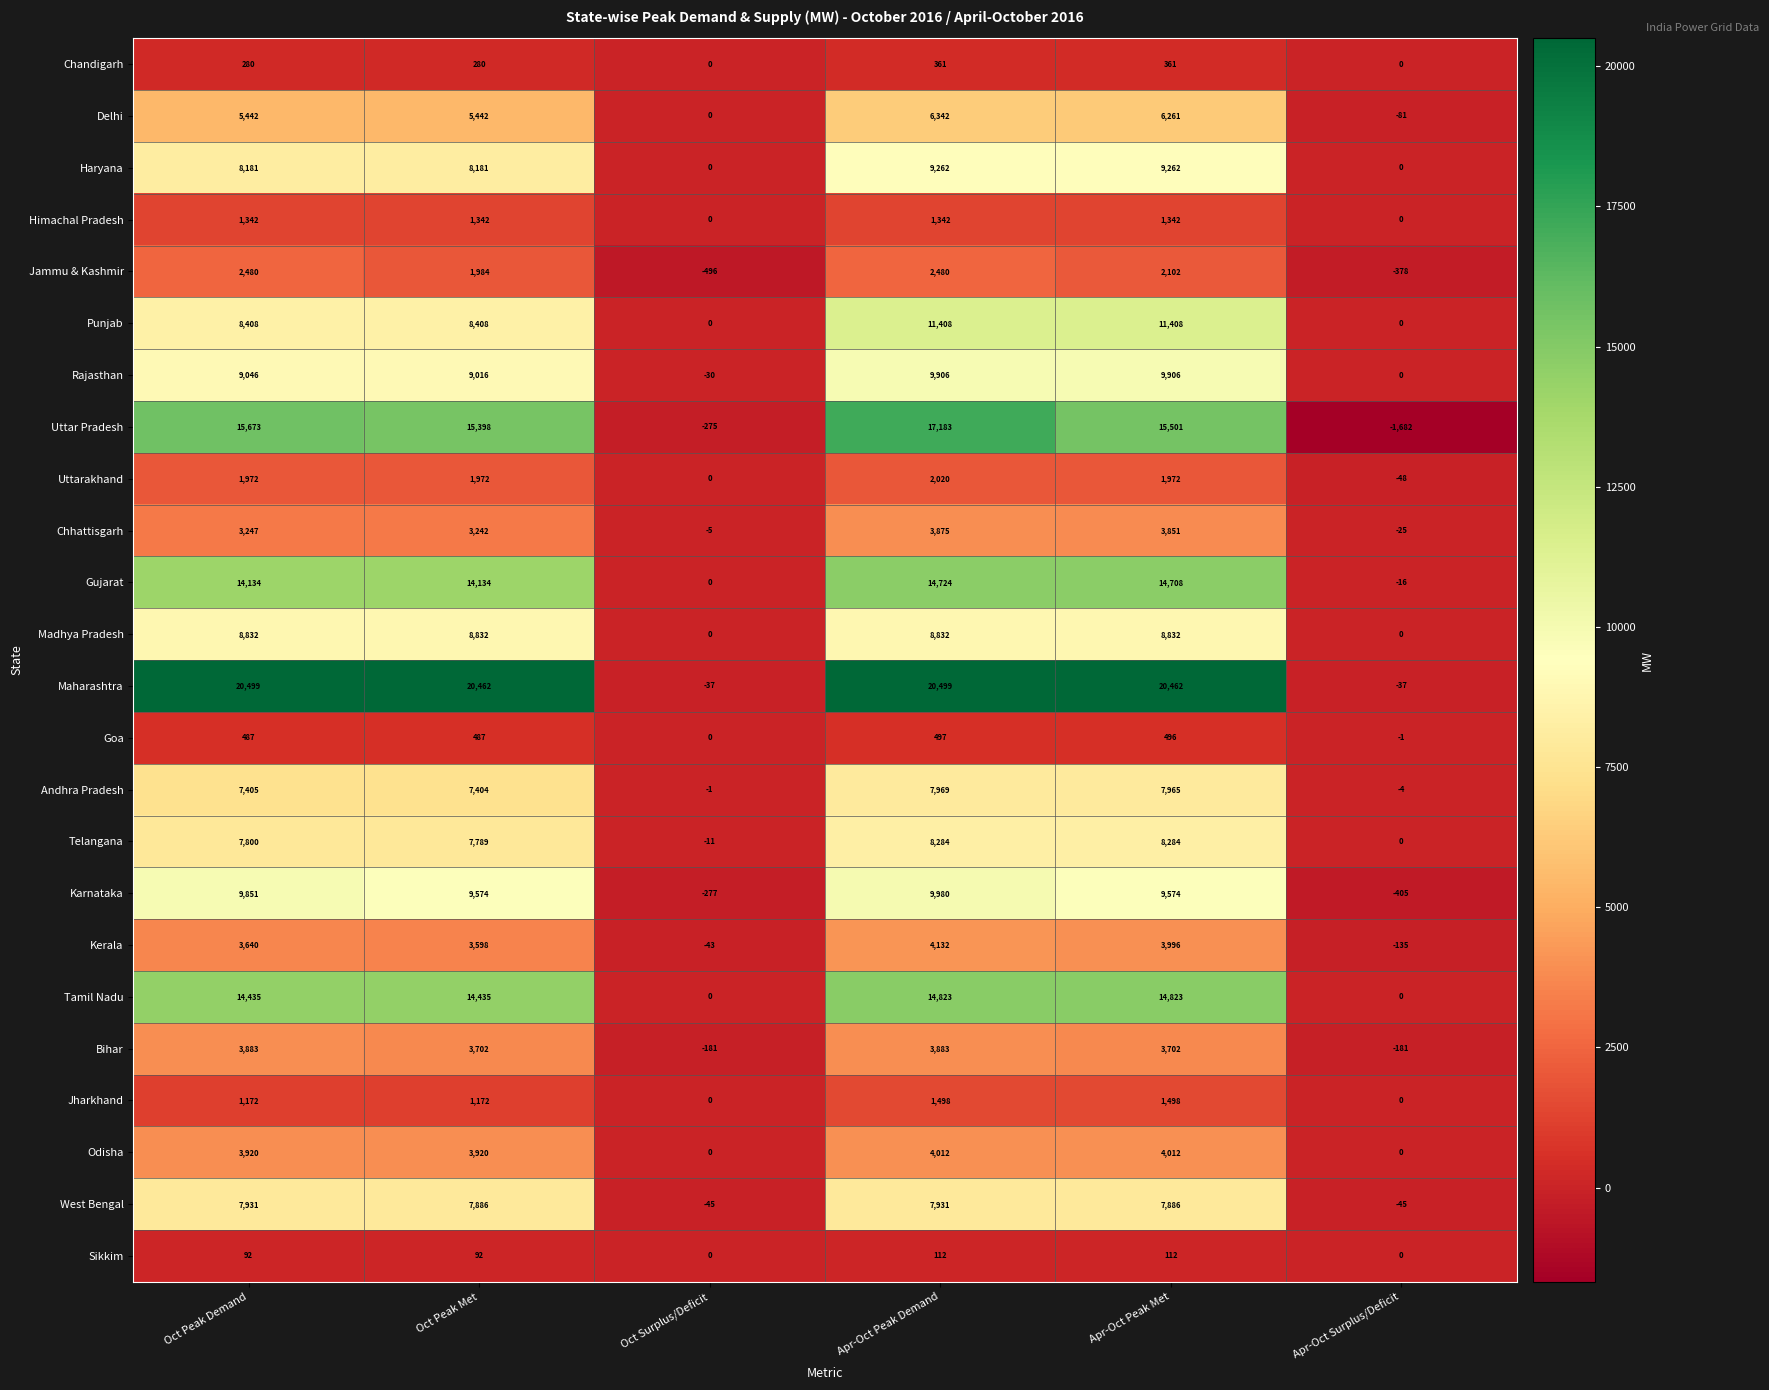

What is the spread (max minus min) of values at Apr-Oct Peak Demand?

20387